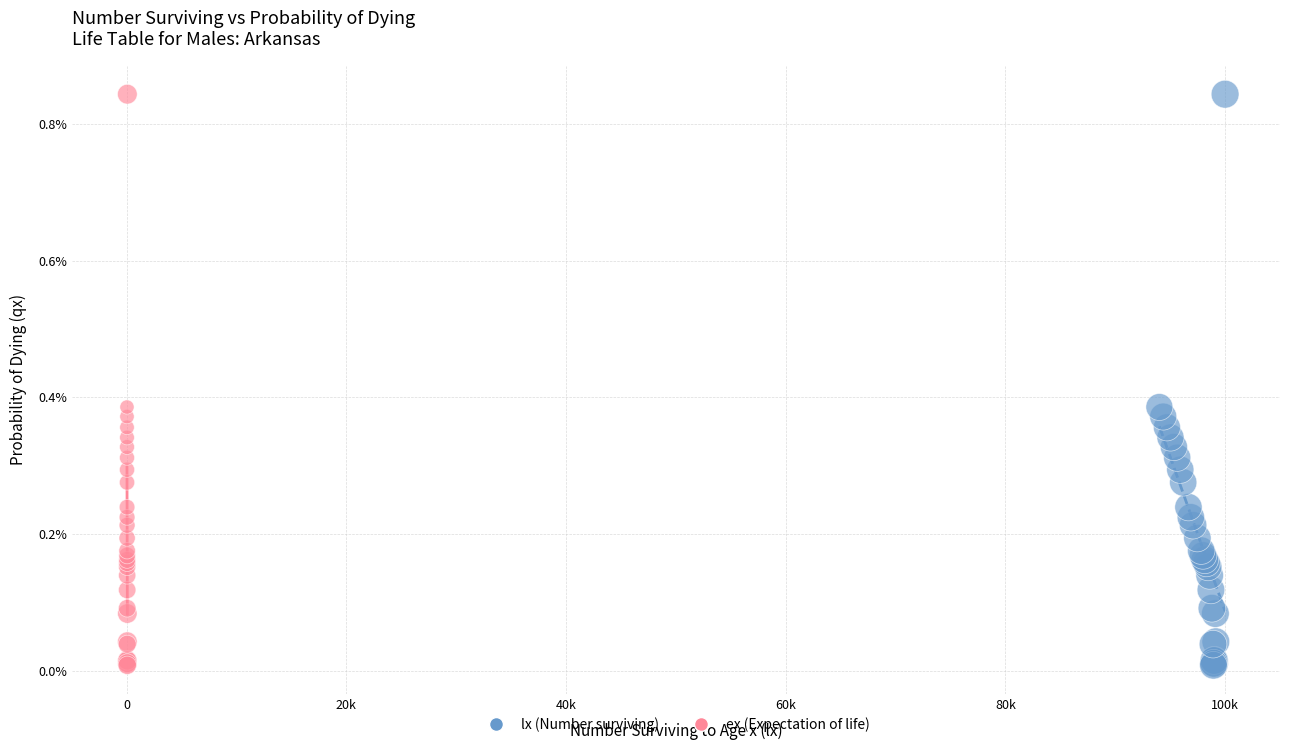

What are all the series names shown in the legend?

lx (Number surviving), ex (Expectation of life)